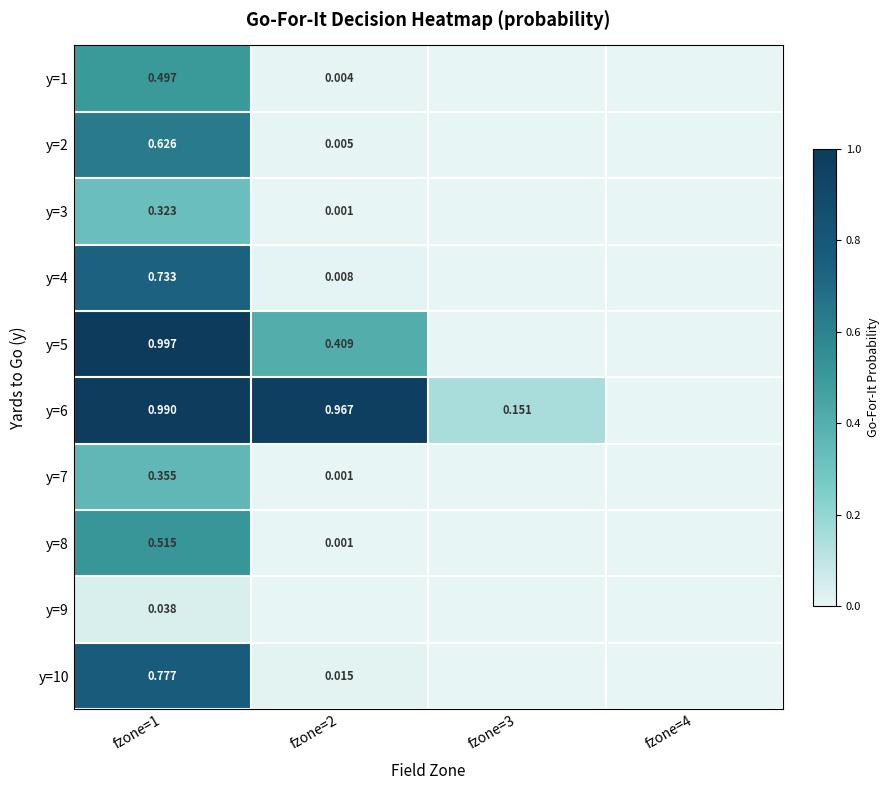

Between fzone=1 and fzone=2, which is larger?

fzone=1